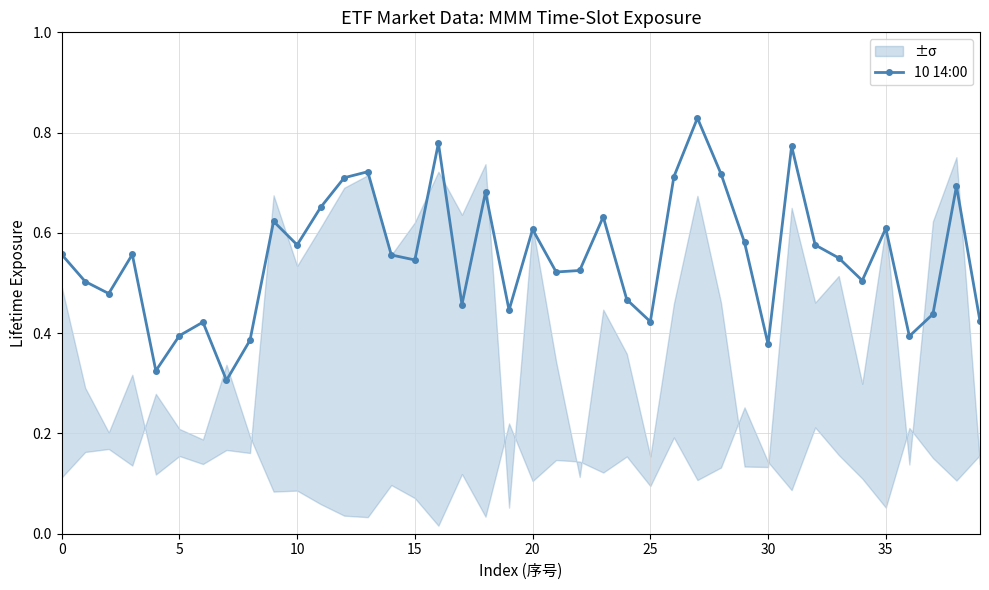

In 10 14:00, how many points are higher than both neighbors (excluding endpoints)?

12